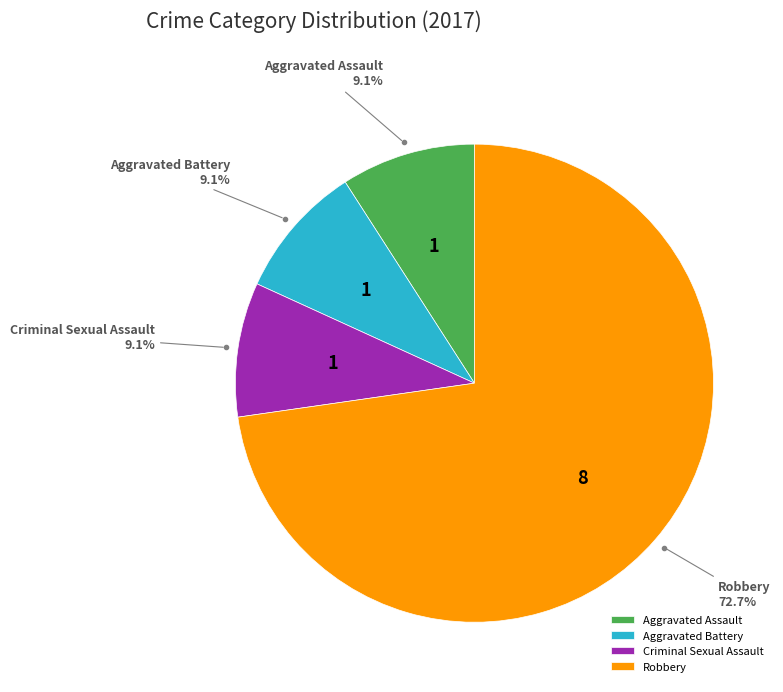

How many segments does this pie chart have?

4